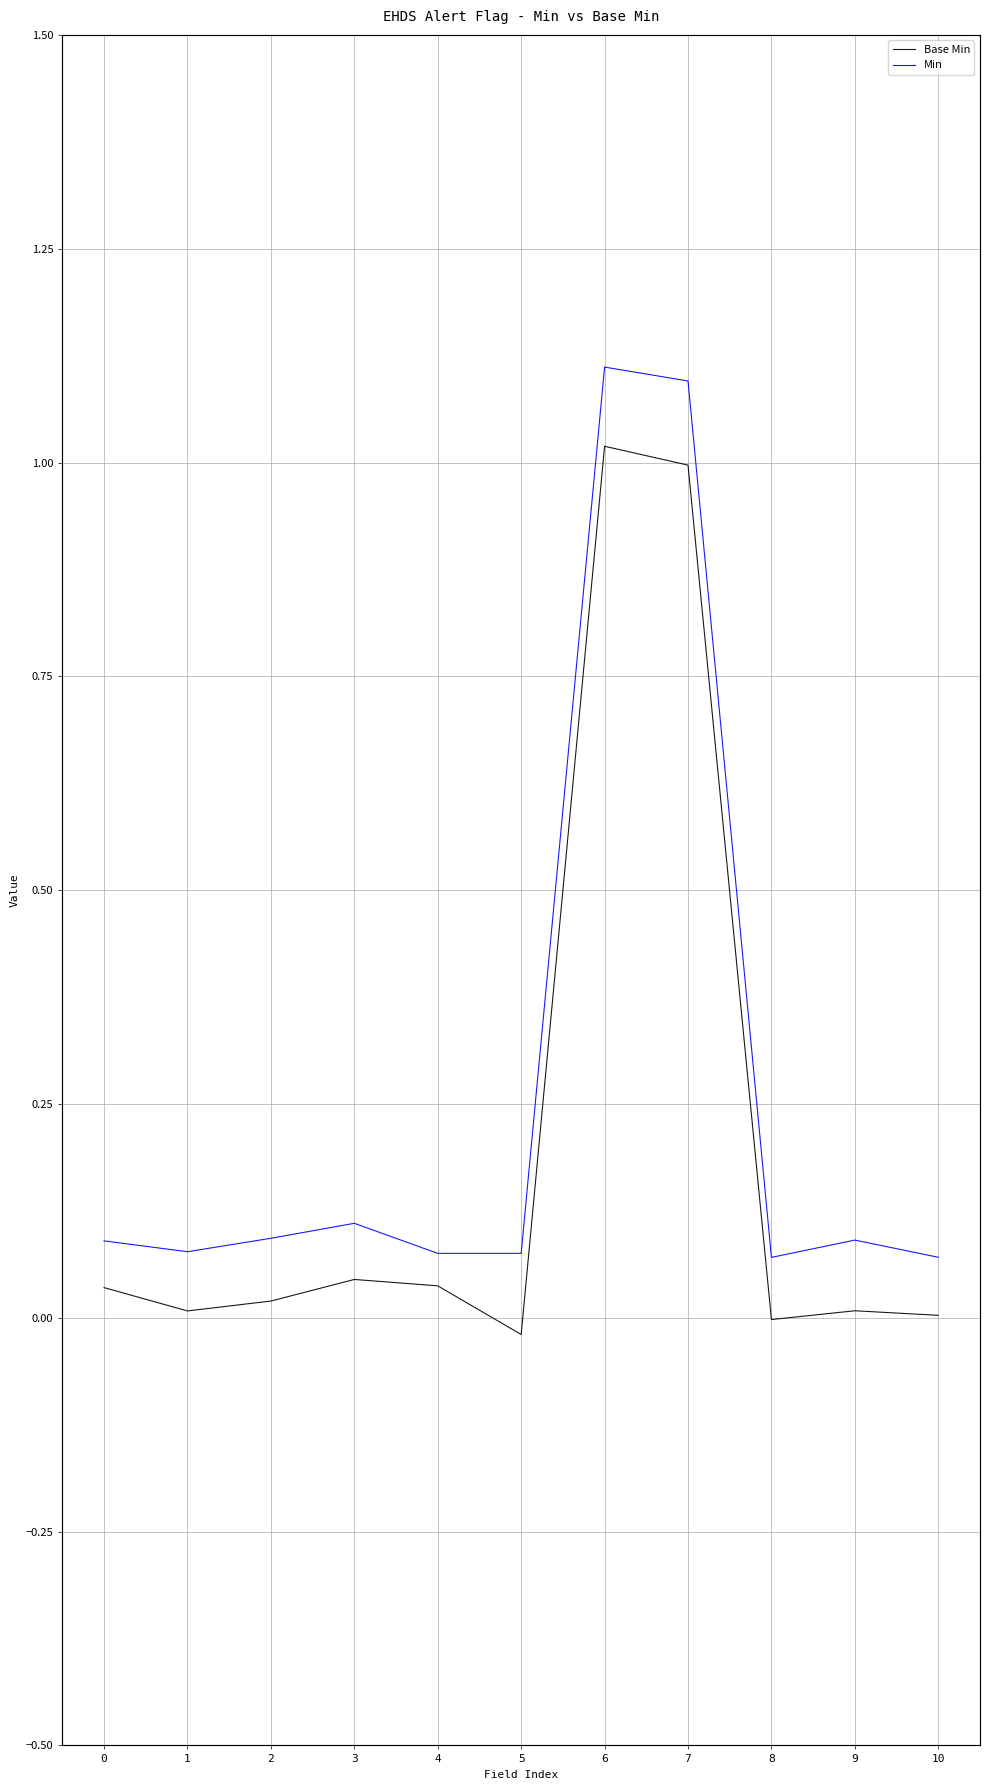

What is the value of the Min point at the 9th from the left?

0.1